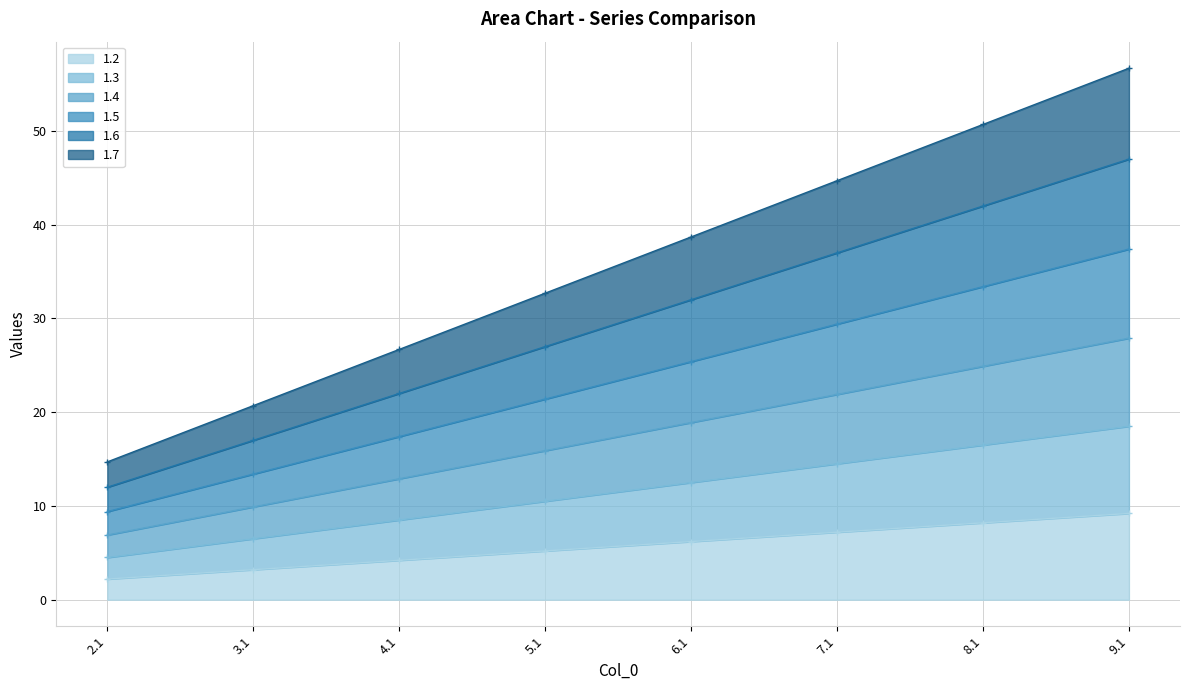

Where does the 1.7 series first go above 38?

6.1